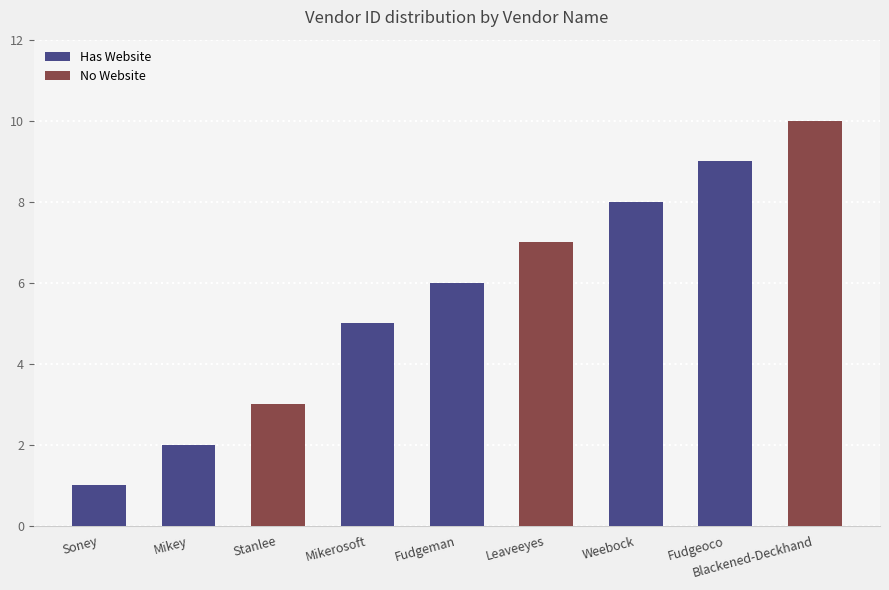

What is the maximum value shown in the chart?

10